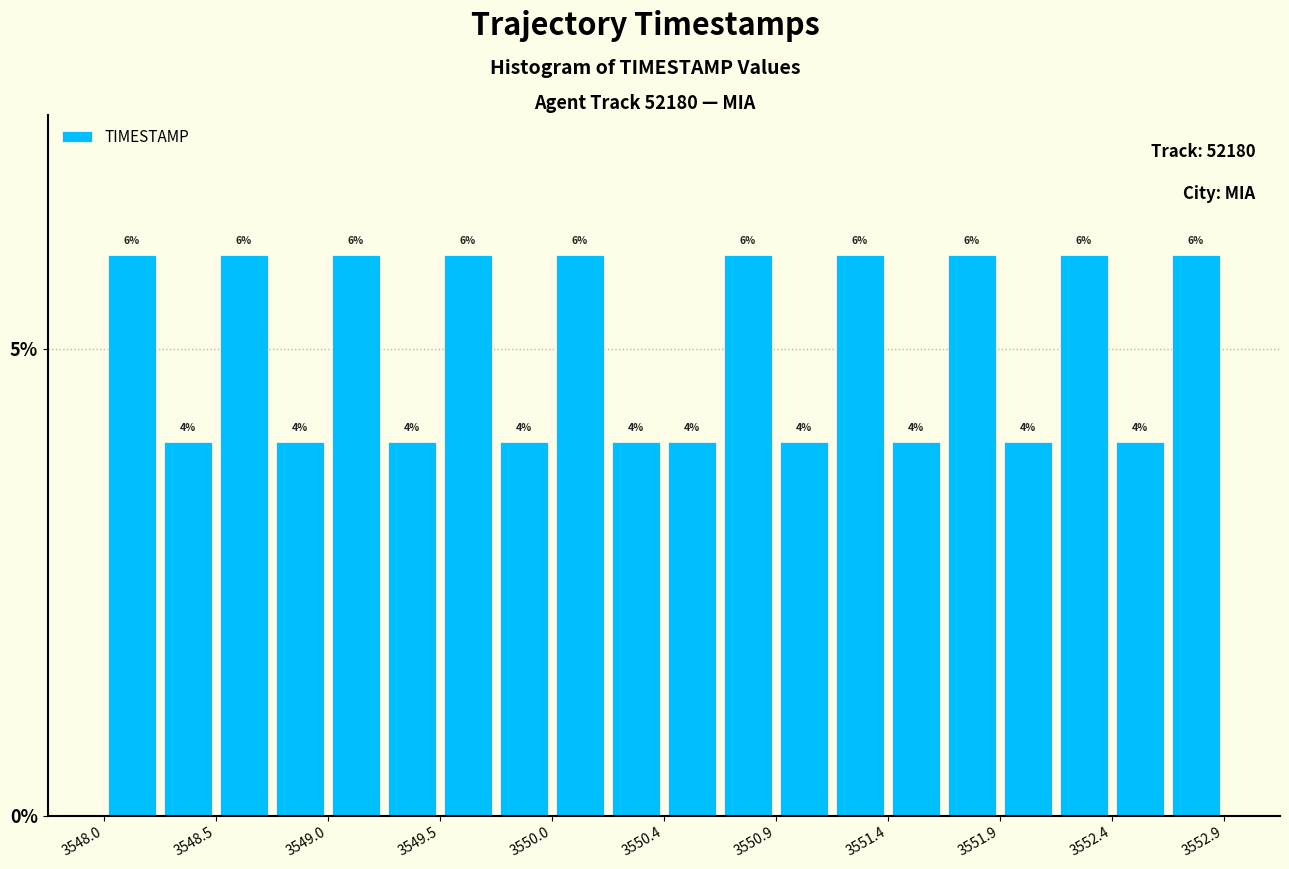

Reading left to right, list every bar in this chart as the range it spans on the x-axis followed by its height. The bar edges are not printed on the chart, so give them approximately, as read against the axis.

3548.000 to 3548.245: 6
3548.245 to 3548.490: 4
3548.490 to 3548.735: 6
3548.735 to 3548.980: 4
3548.980 to 3549.225: 6
3549.225 to 3549.470: 4
3549.470 to 3549.715: 6
3549.715 to 3549.960: 4
3549.960 to 3550.205: 6
3550.205 to 3550.450: 4
3550.450 to 3550.695: 4
3550.695 to 3550.940: 6
3550.940 to 3551.185: 4
3551.185 to 3551.430: 6
3551.430 to 3551.675: 4
3551.675 to 3551.920: 6
3551.920 to 3552.165: 4
3552.165 to 3552.410: 6
3552.410 to 3552.655: 4
3552.655 to 3552.900: 6